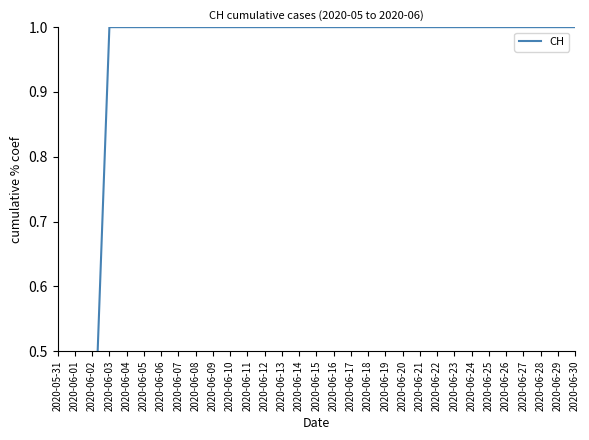

What is the approximate value at 2020-06-03?

1.0